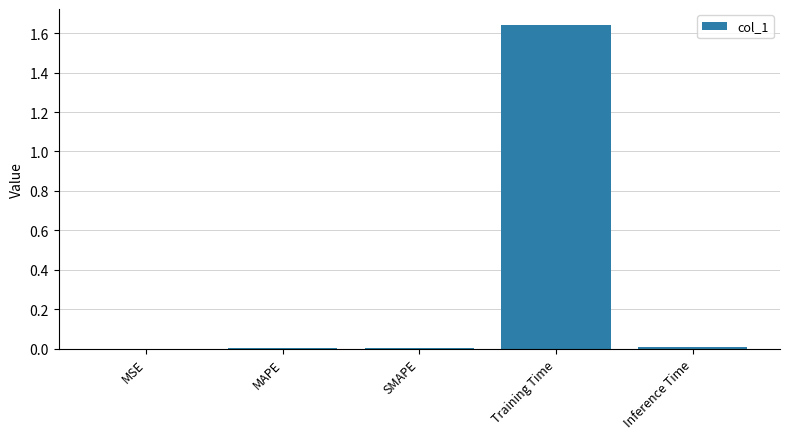

Which category has the highest value across all series?

Training Time